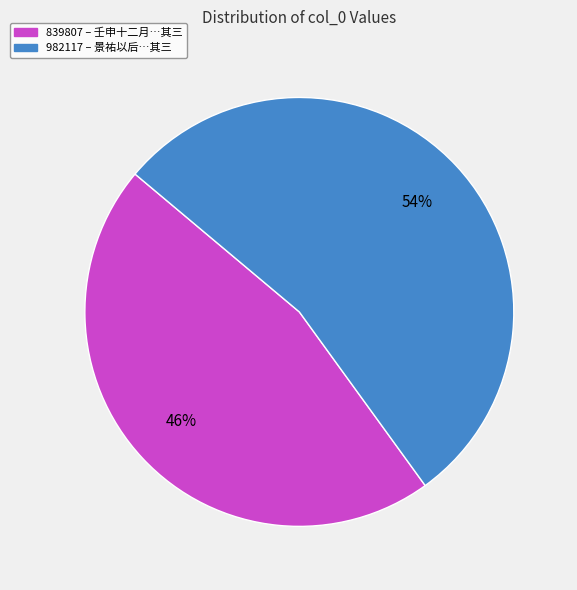

Does any single category account for the majority?

Yes